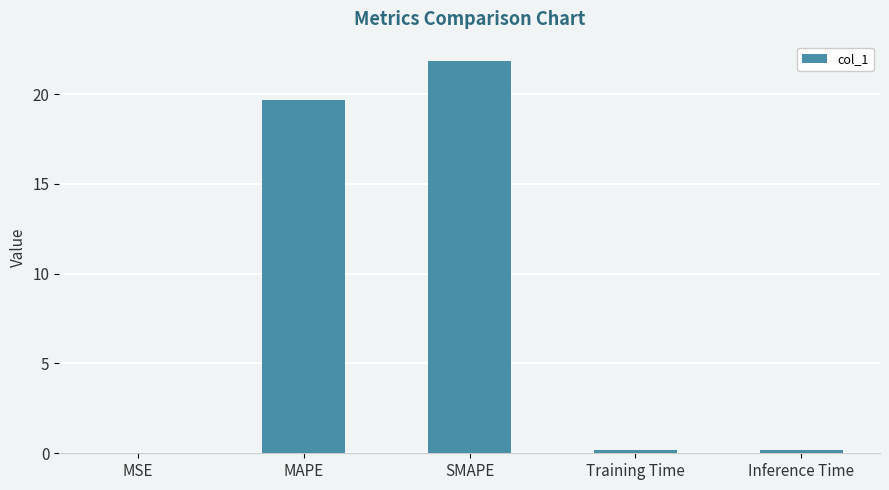

What is the sum of all values?

41.9